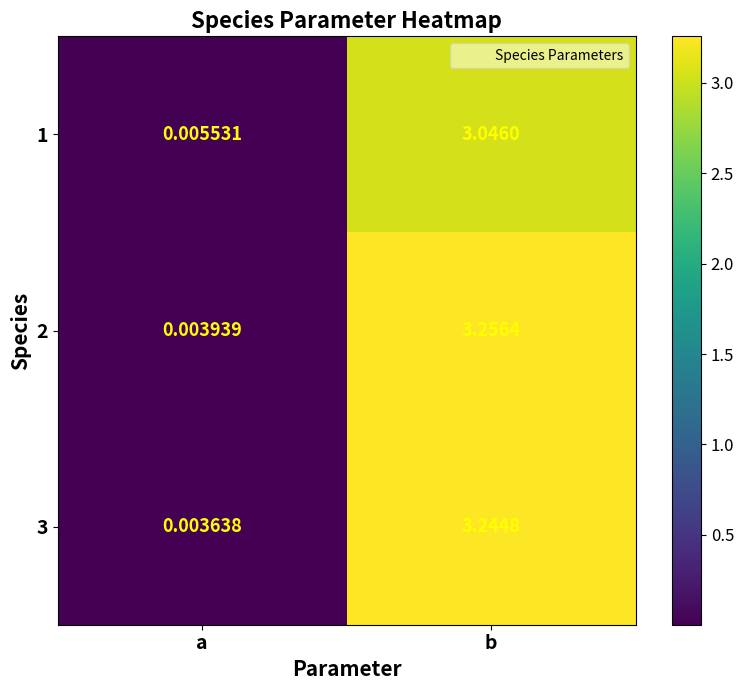

At which category does the chart reach its peak across all series?

b